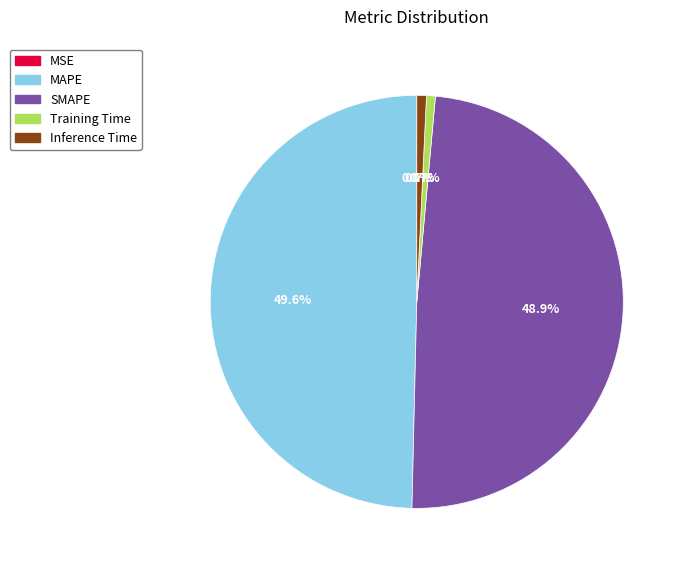

Which category has the biggest portion of the pie?

MAPE